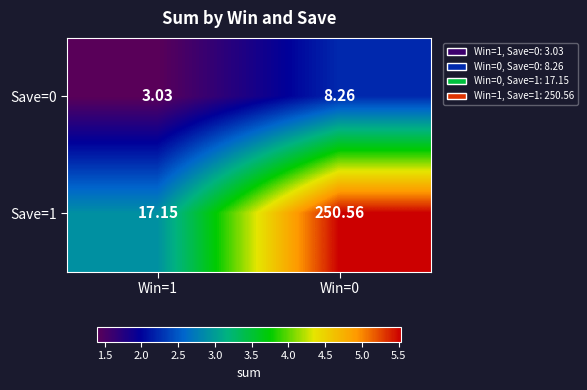

At which category is the sum across all series the highest?

Win=0